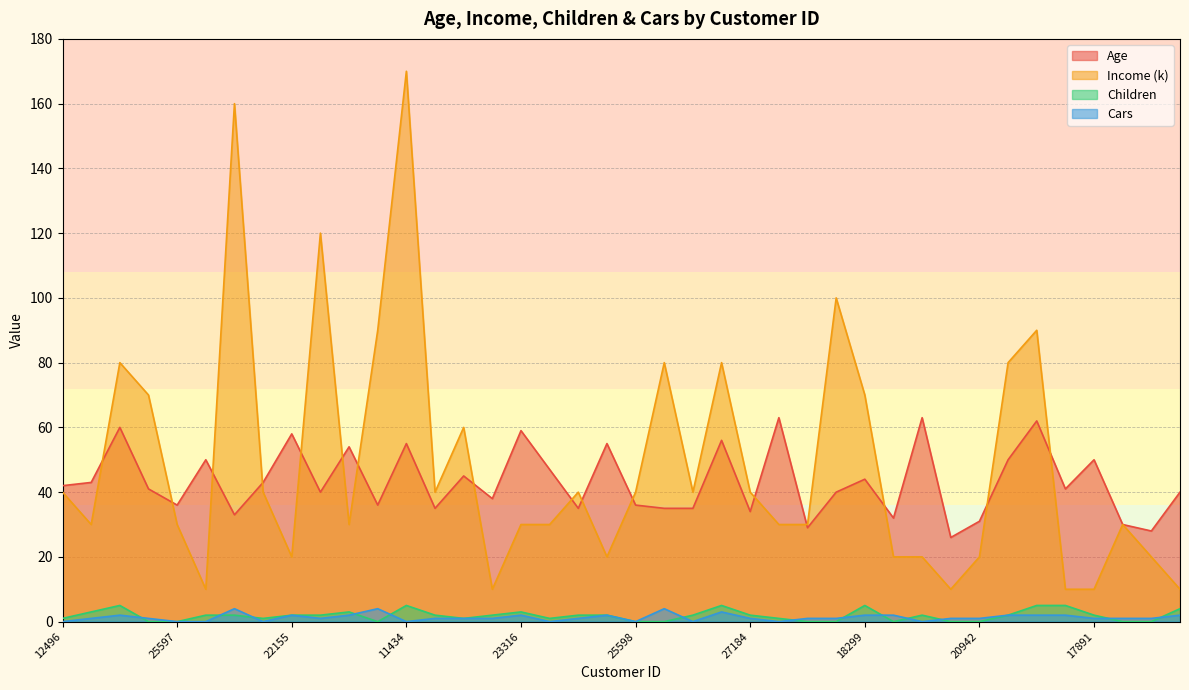

Reading left to right, transcribe all the data shown in this chart.

Age: 42	43	60	41	36	50	33	43	58	40	54	36	55	35	45	38	59	47	35	55	36	35	35	56	34	63	29	40	44	32	63	26	31	50	62	41	50	30	28	40
Income (k): 40	30	80	70	30	10	160	40	20	120	30	90	170	40	60	10	30	30	40	20	40	80	40	80	40	30	30	100	70	20	20	10	20	80	90	10	10	30	20	10
Children: 1	3	5	0	0	2	2	1	2	2	3	0	5	2	1	2	3	1	2	2	0	0	2	5	2	1	0	0	5	0	2	0	0	2	5	5	2	0	0	4
Cars: 0	1	2	1	0	0	4	0	2	1	2	4	0	1	1	1	2	0	1	2	0	4	0	3	1	0	1	1	2	2	0	1	1	2	2	2	1	1	1	2